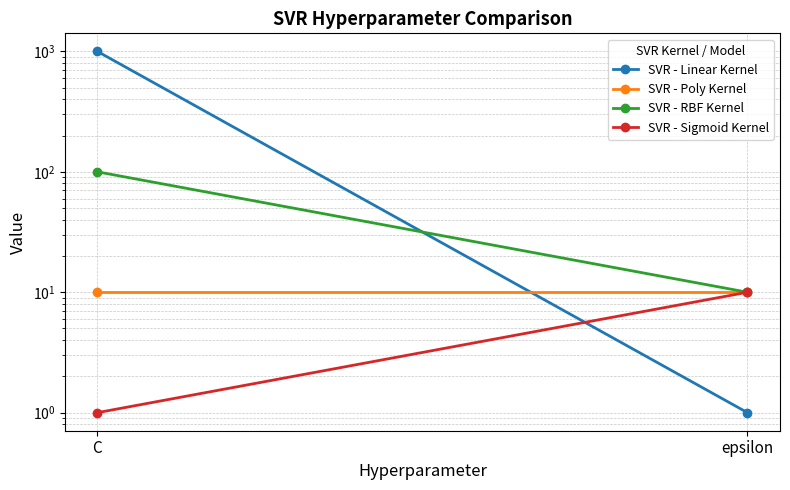

Read the SVR - RBF Kernel value at epsilon, to the nearest 10.

10